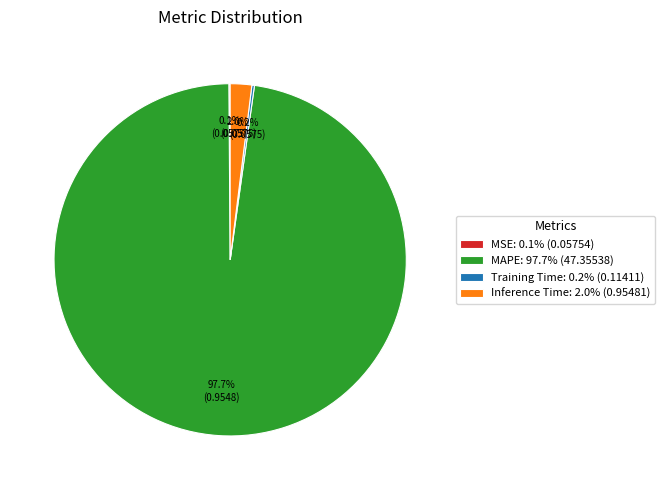

To the nearest percent, what is the difference between the largest and smallest slice percentages?

98%